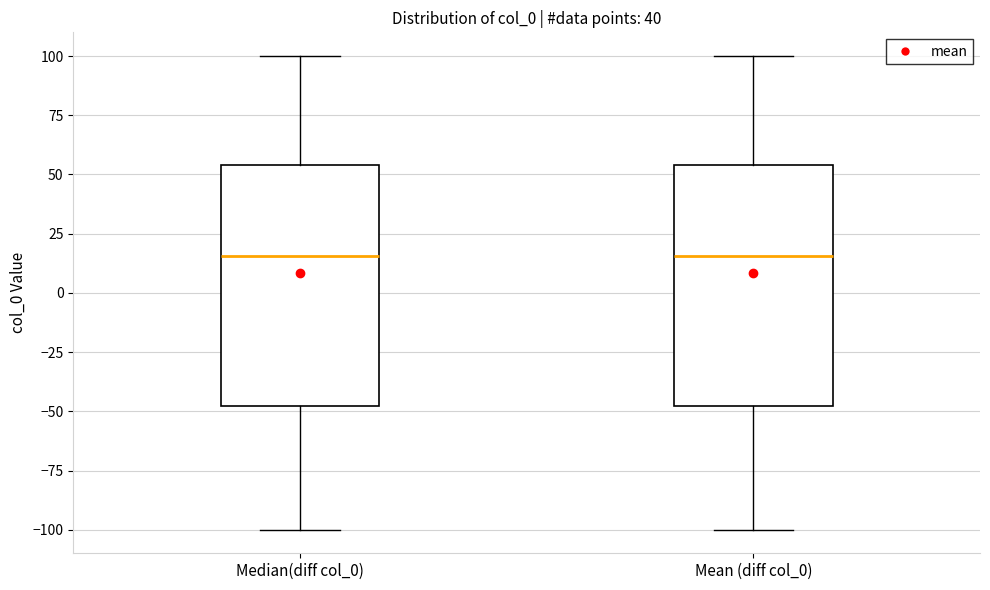

Where does the upper whisker of the box for Median(diff col_0) end on the y-axis? The values are not printed on the chart, so give them approximately, as read against the axis.

100